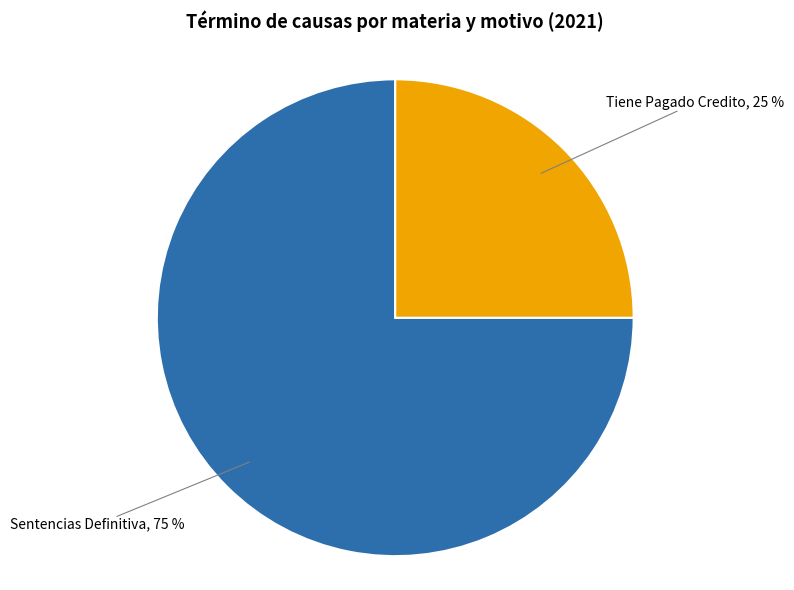

Is there a majority slice in this chart?

Yes